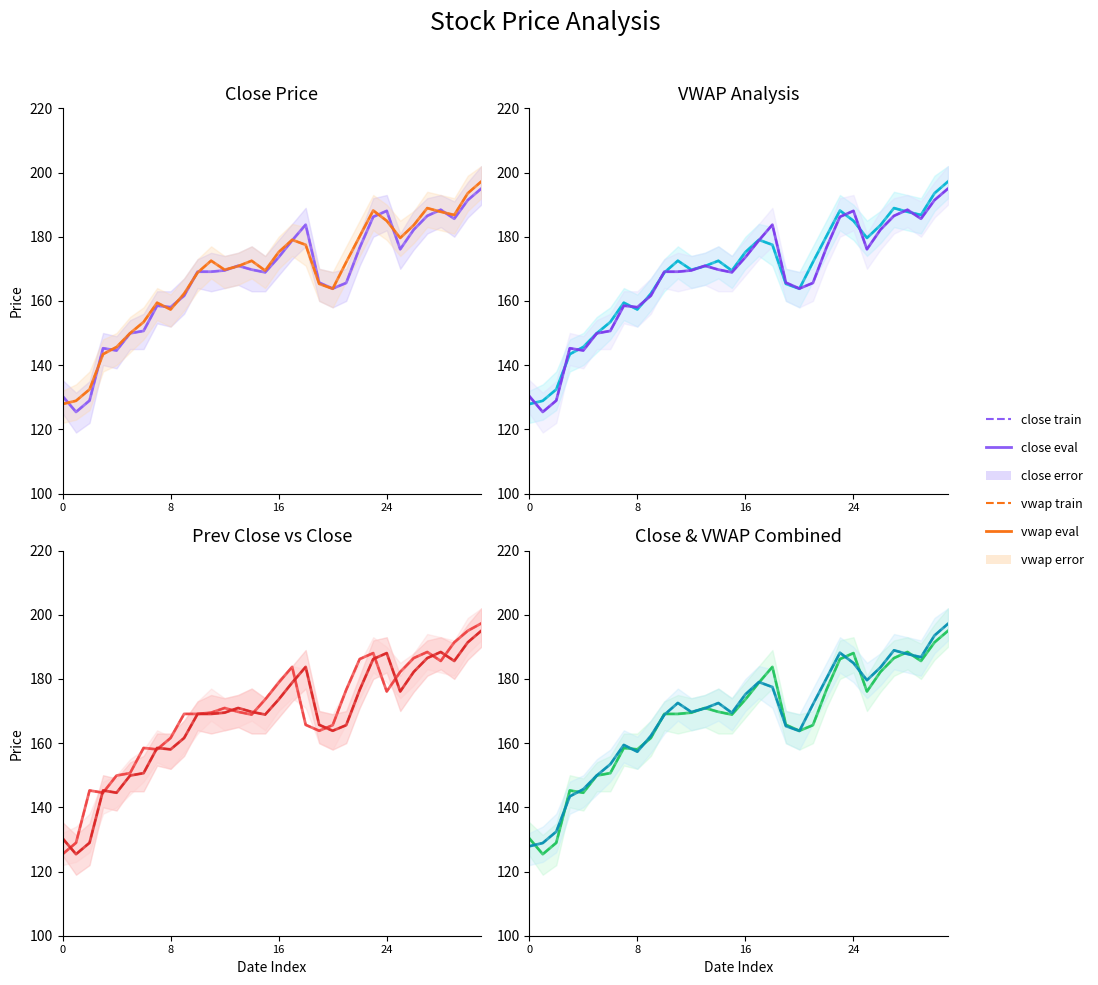

Read the vwap train value at 5.

149.9